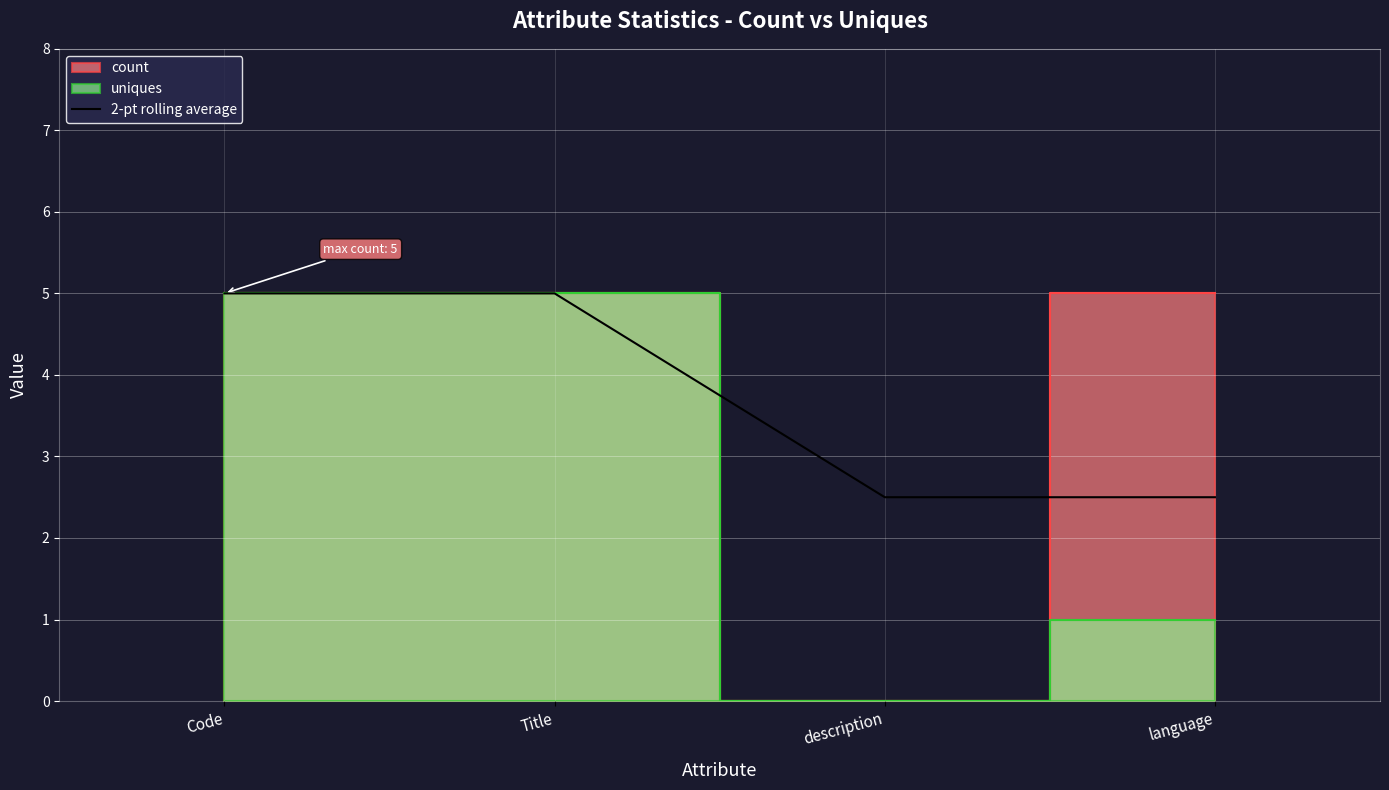

Which has a higher value, Title or Code?

Title